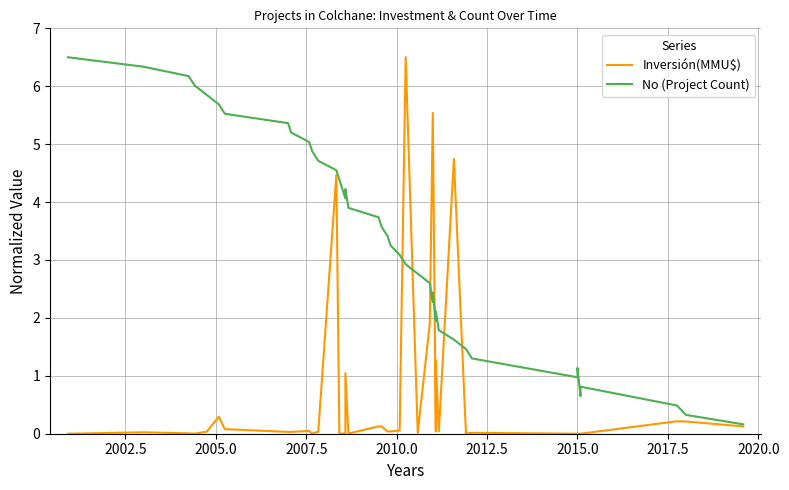

Rank the series by their average value, from lowest to highest.

Inversión(MMU$), No (Project Count)